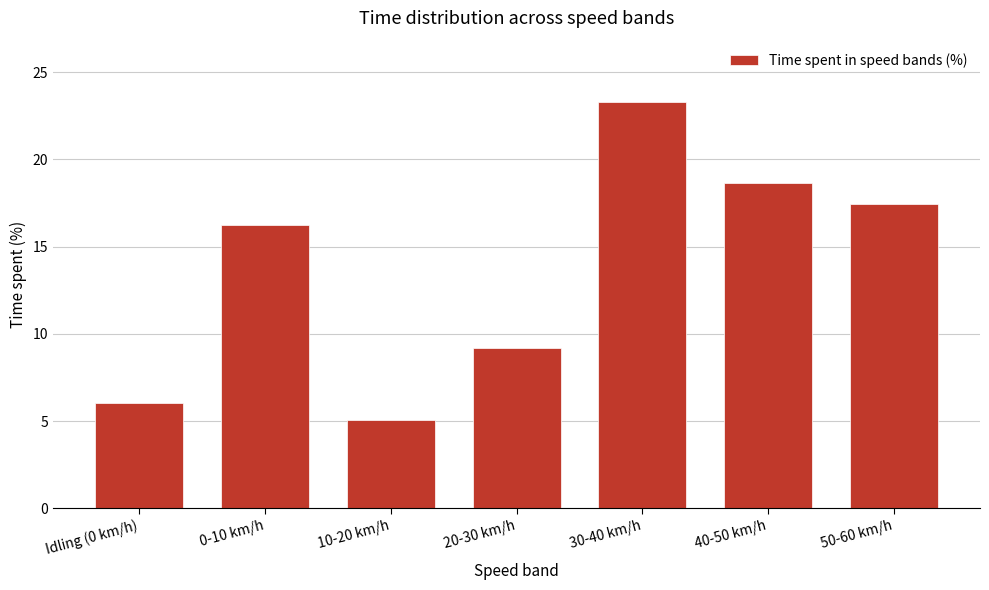

Reading left to right, what are all the values shown in this chart?

6.0	16.2	5.1	9.2	23.3	18.6	17.4